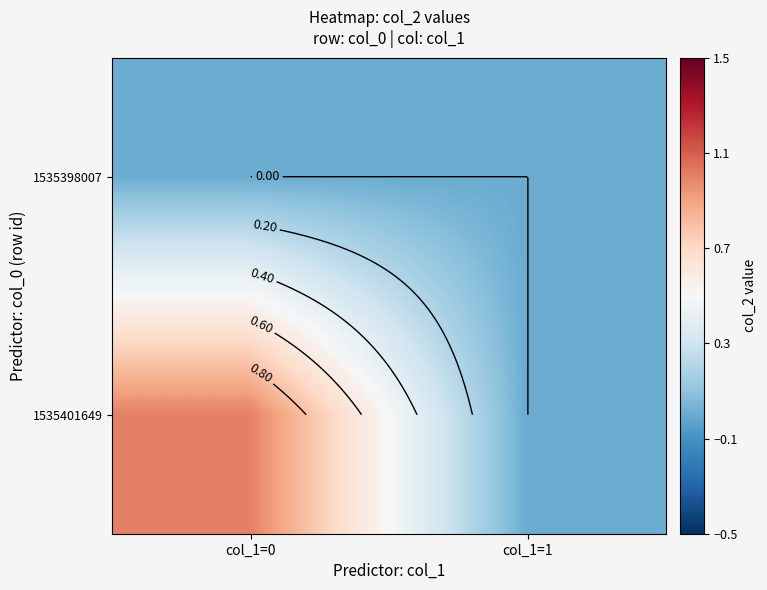

Is it true that 1535401649 equals 1 at col_1=0?

True